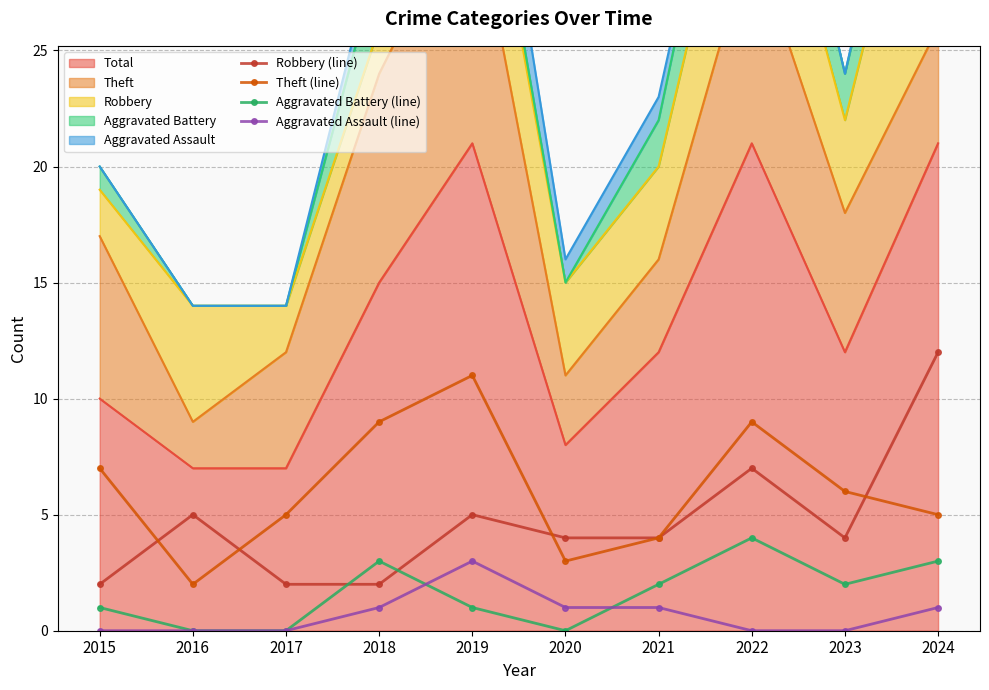

Read the Aggravated Battery (line) value at 2023.

2